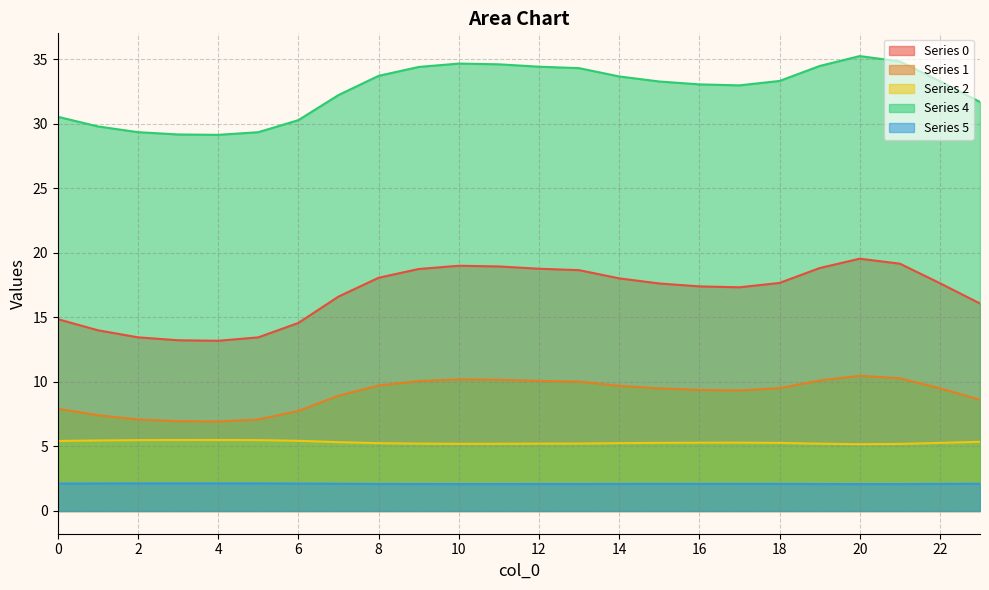

How many distinct data groups are displayed?

5